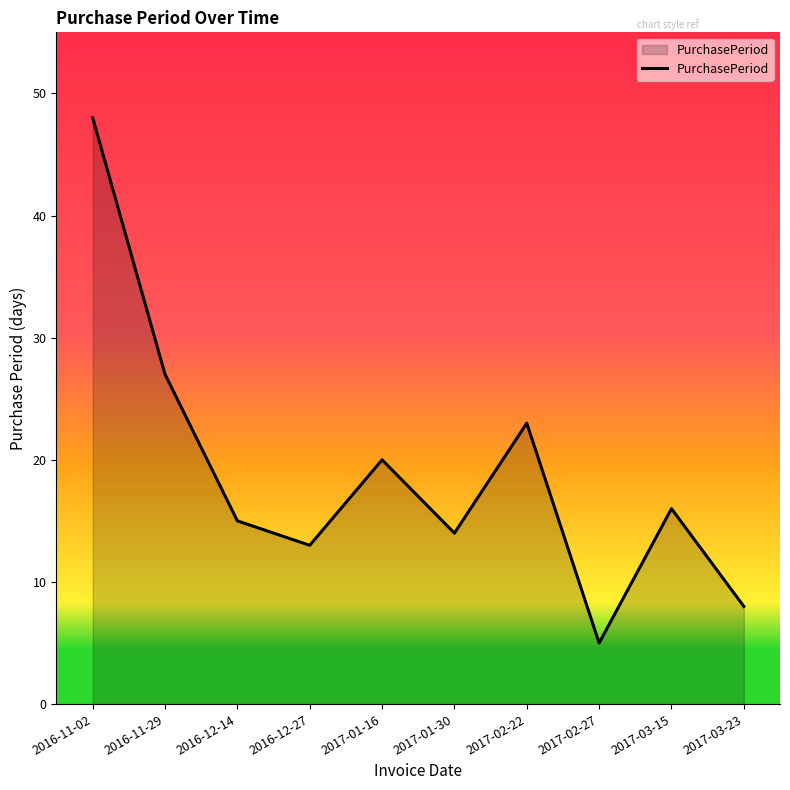

How many lines are shown in the chart?

1